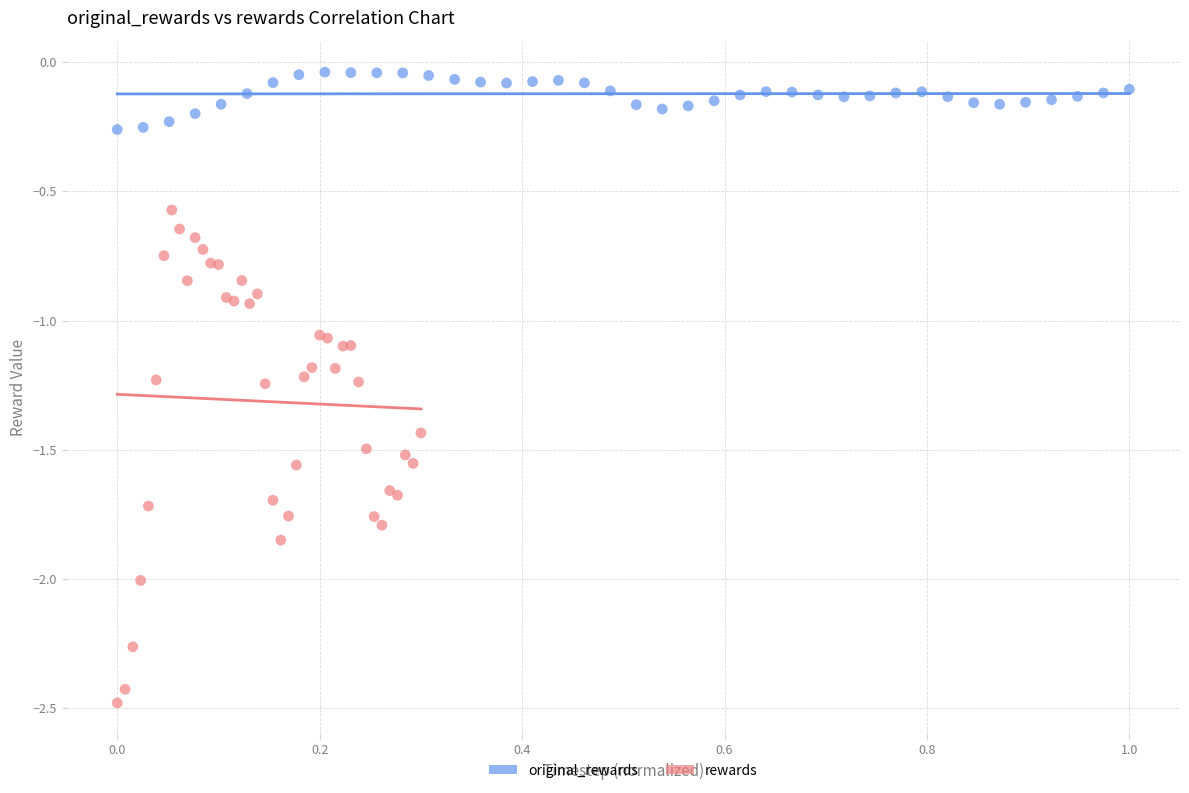

Which series has the widest spread of Y values?

rewards